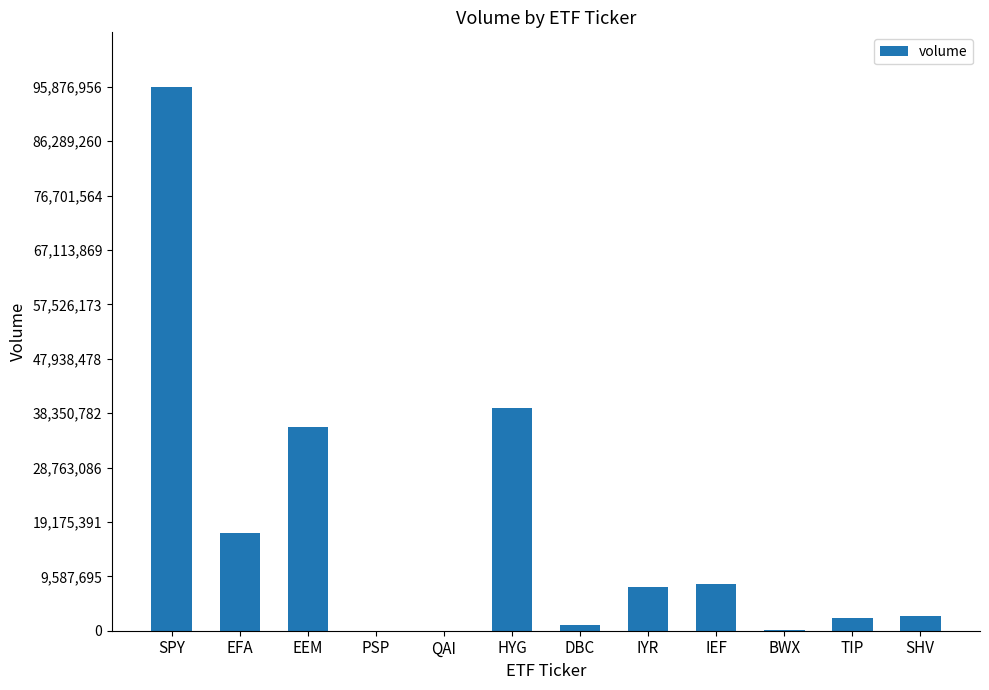

Where does the data first go above 7619942?

SPY